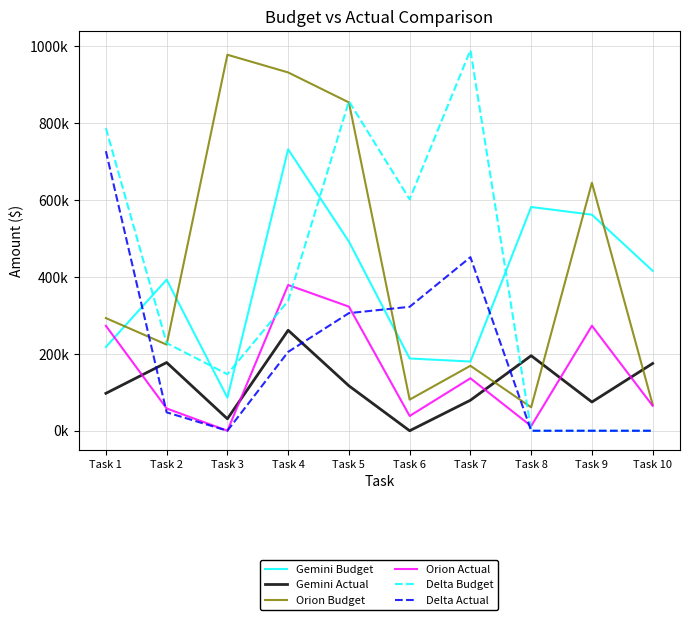

What are all the series names shown in the legend?

Gemini Budget, Gemini Actual, Orion Budget, Orion Actual, Delta Budget, Delta Actual